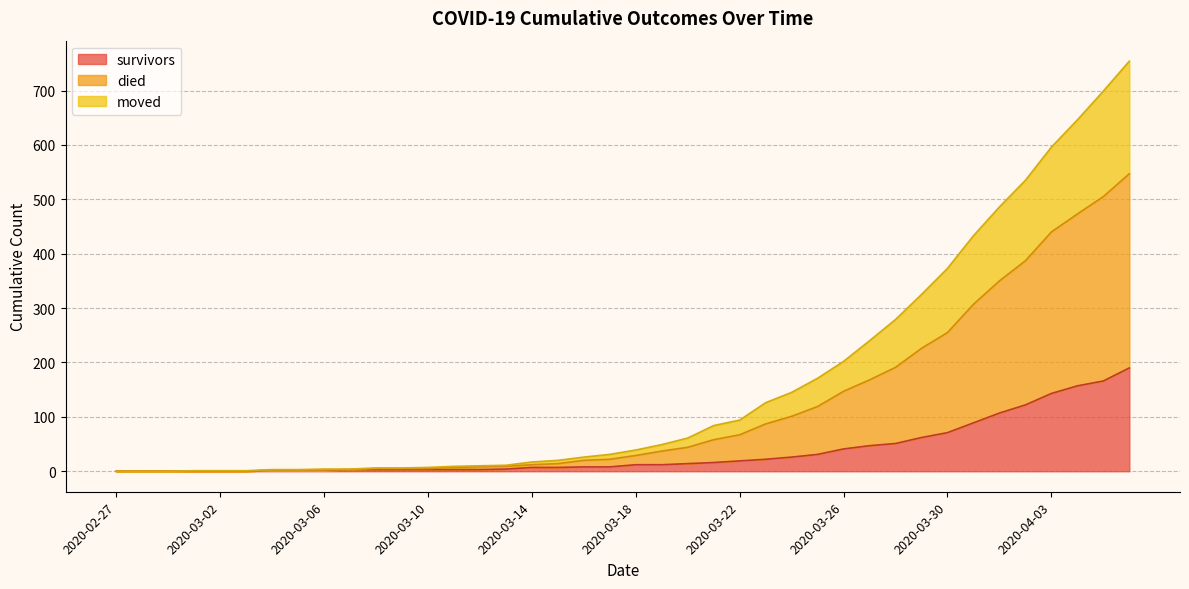

True or false: survivors and moved cross at least once.

False